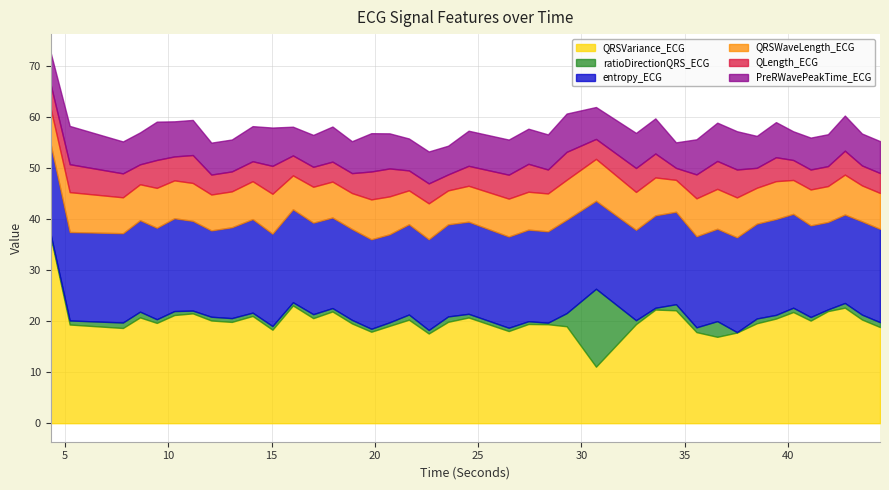

Which has a higher value, 17.9453125 or 4.296875?

4.296875